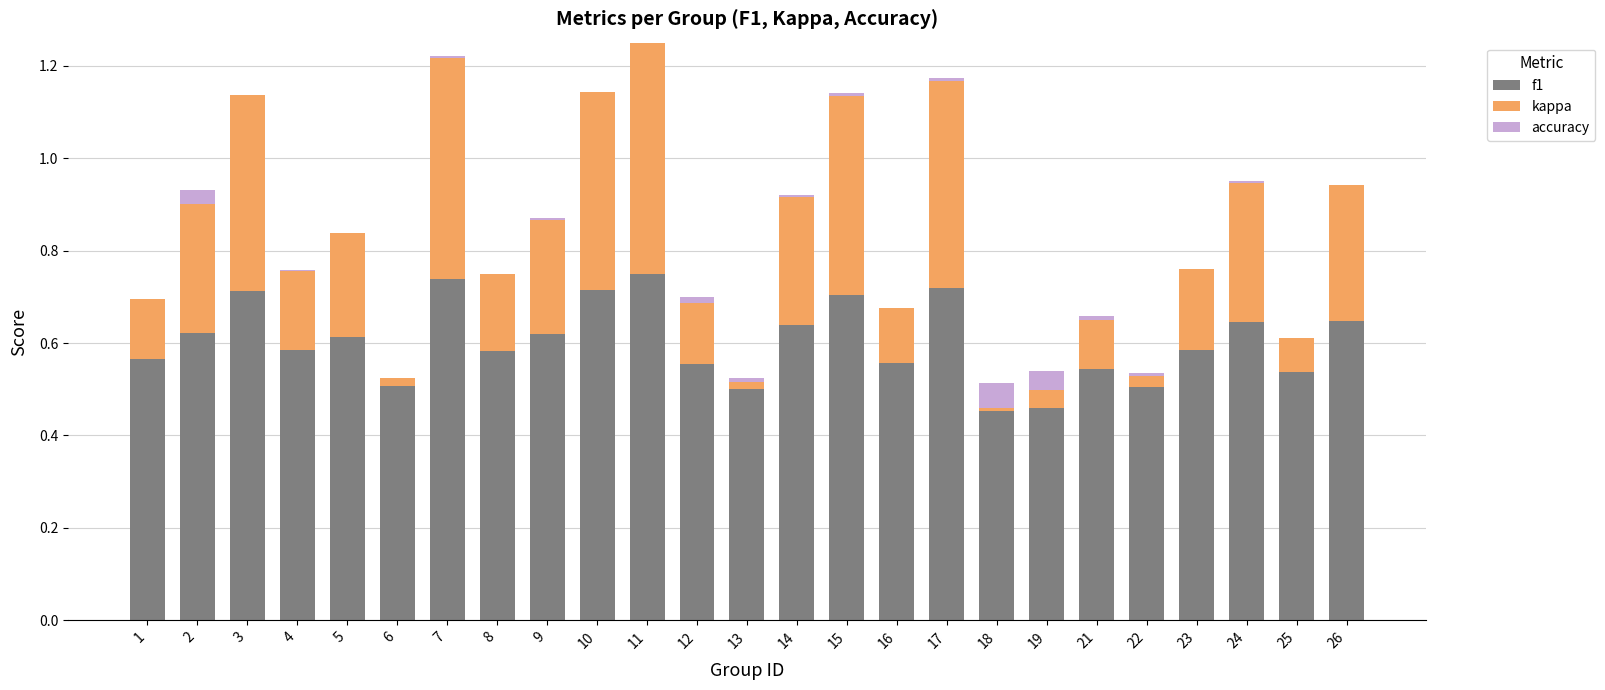

How many bars are there in total?

75